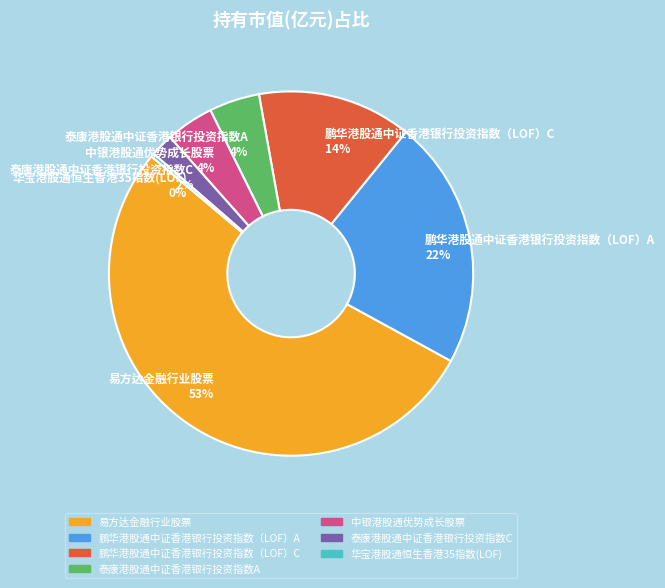

Count the number of slices in the pie.

7